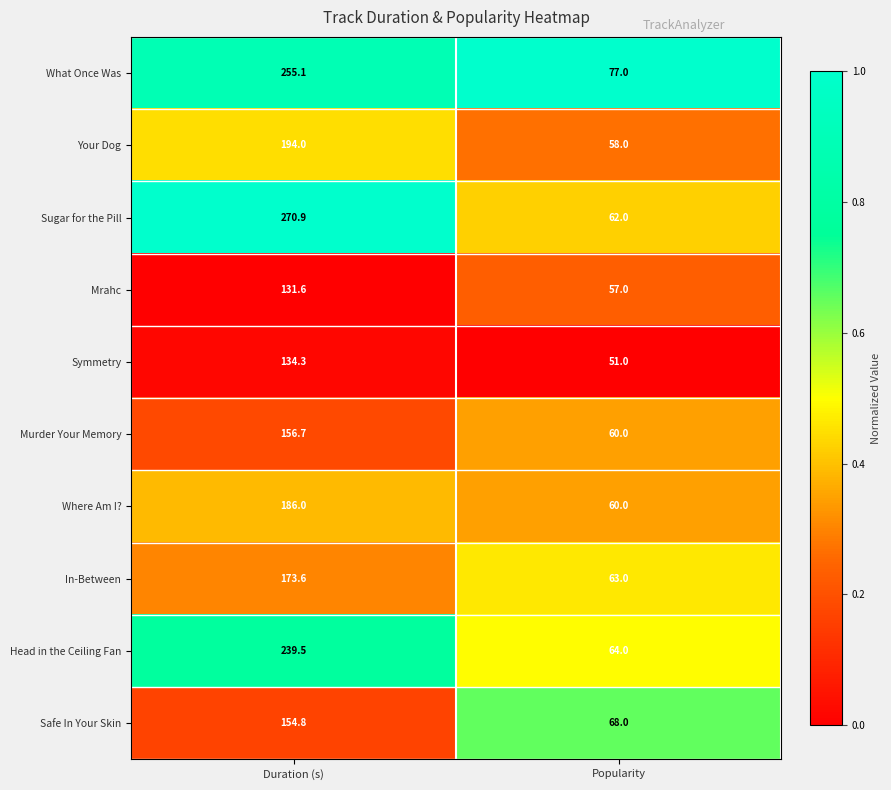

What is the spread (max minus min) of values at Duration (s)?

139.3